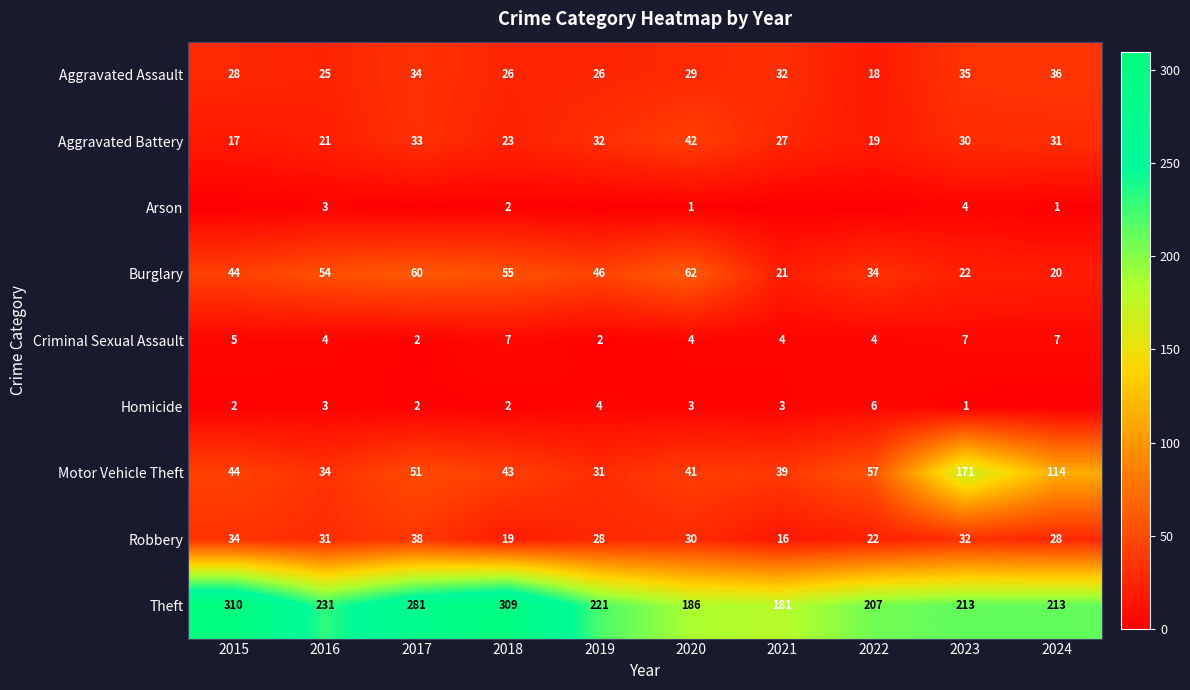

How many categories are shown in the chart?

10